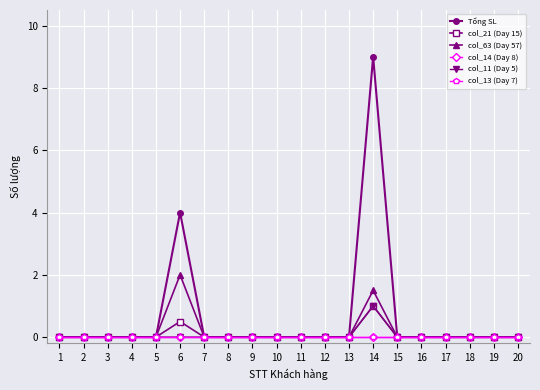

Which series has the widest spread of values?

Tổng SL